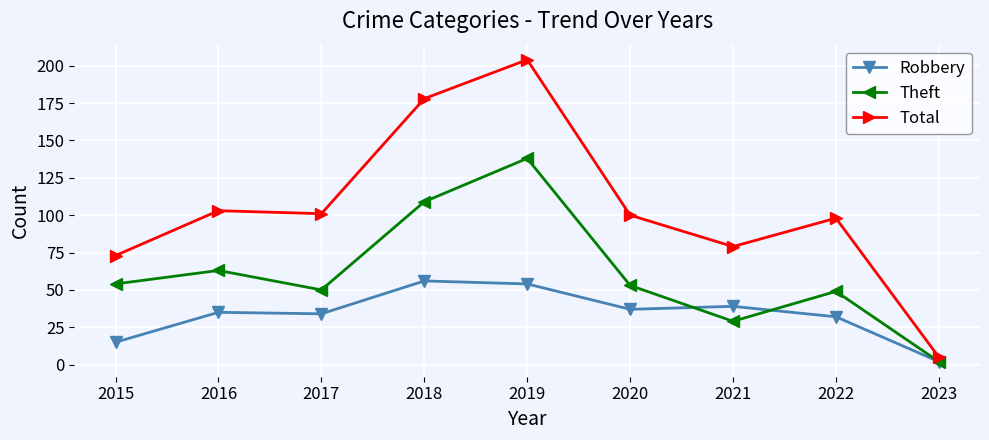

What is the sum of all Total values?

941